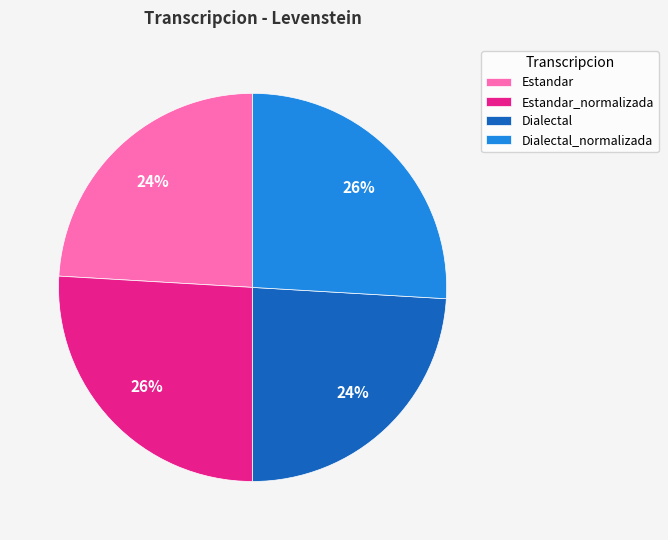

Count the number of slices in the pie.

4